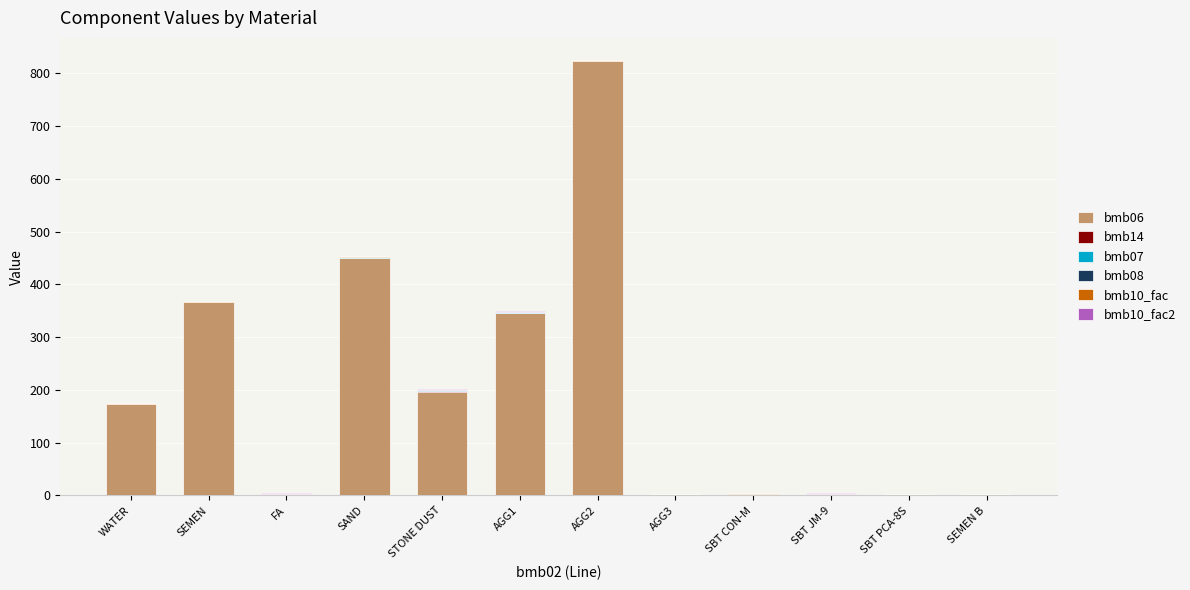

At which category is the sum across all series the highest?

AGG2